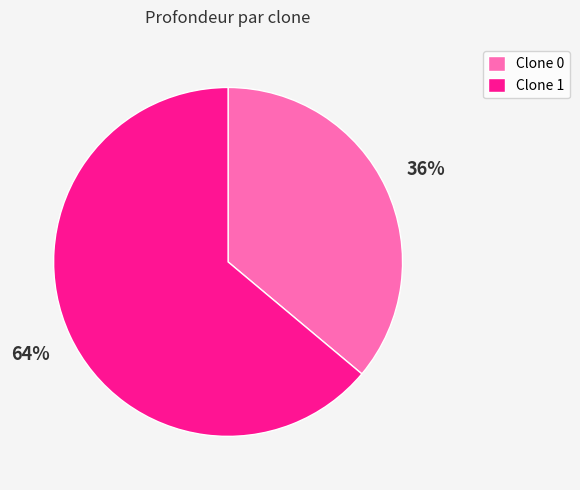

Between Clone 0 and Clone 1, which is larger?

Clone 1